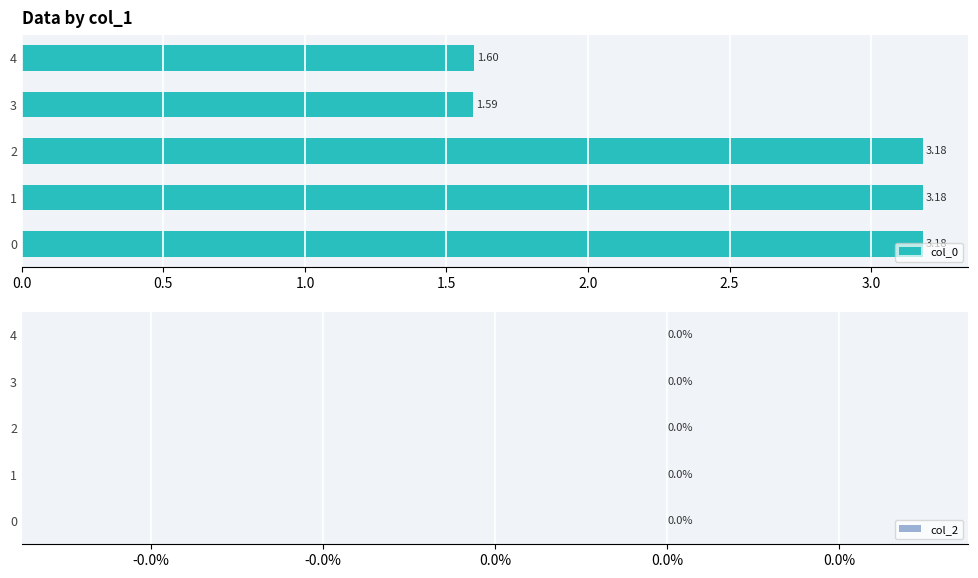

Count the number of categories in the chart.

5